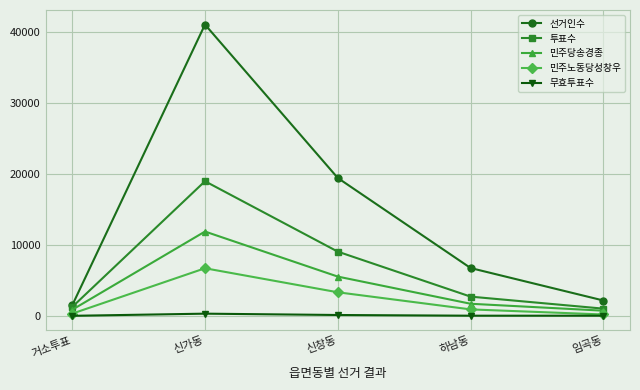

True or false: 선거인수 and 민주노동당성창우 cross at least once.

False